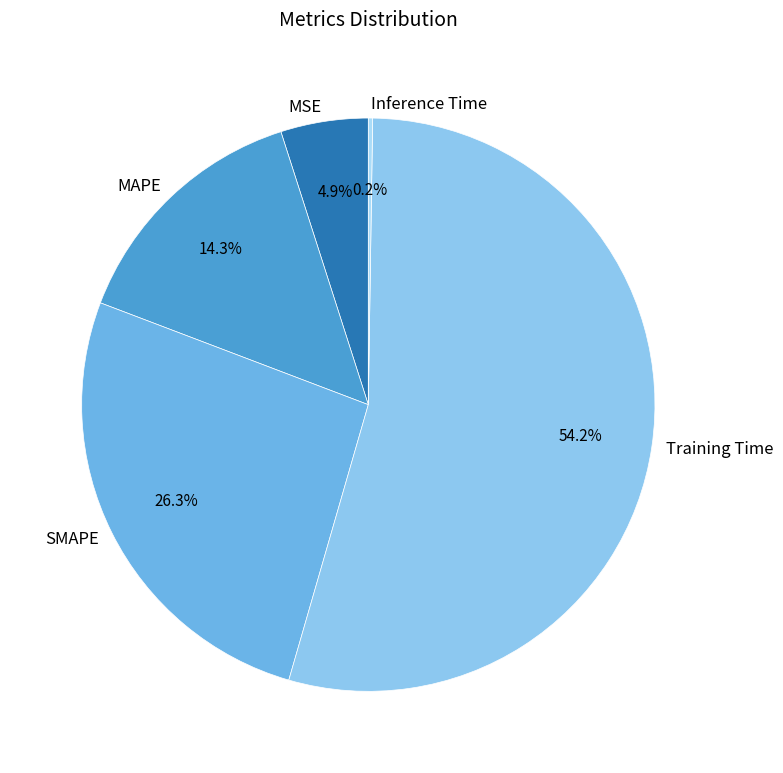

What portion of the pie excludes MAPE?

85.7%